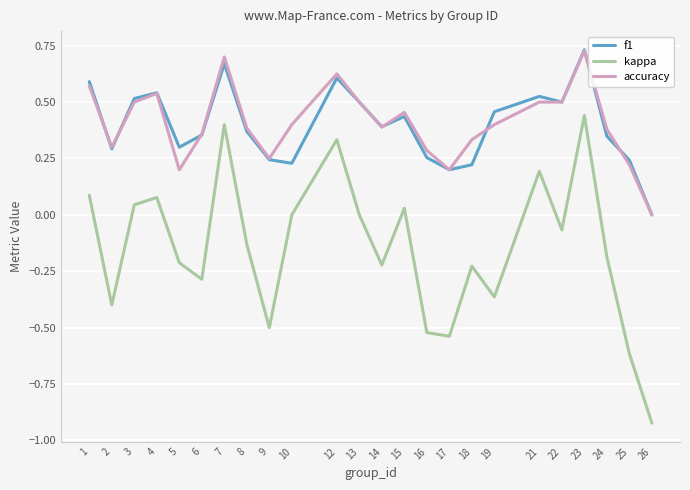

True or false: f1 and kappa intersect in this chart.

False